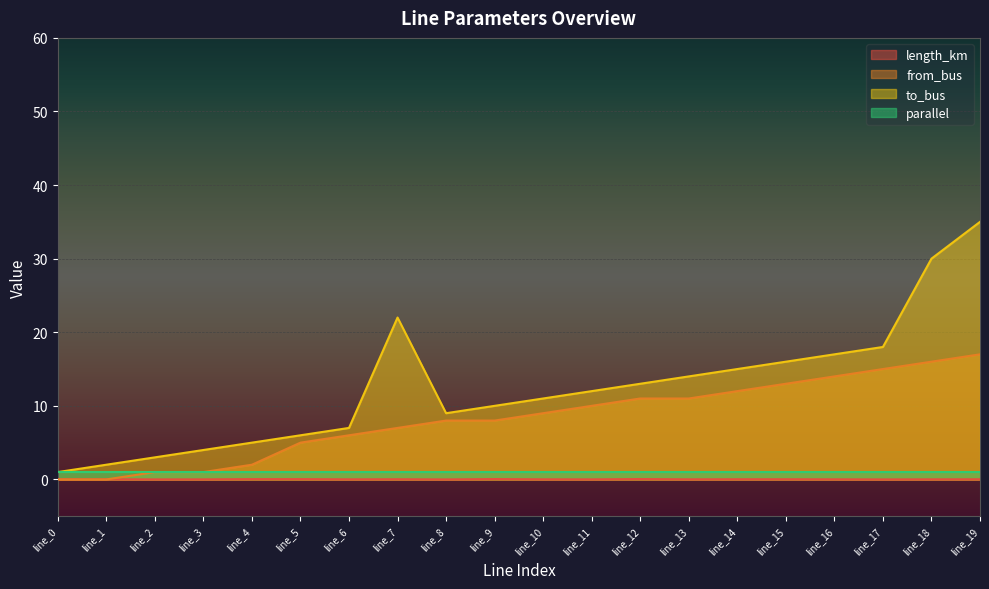

True or false: from_bus has a value of 10.4 at line_9.

False